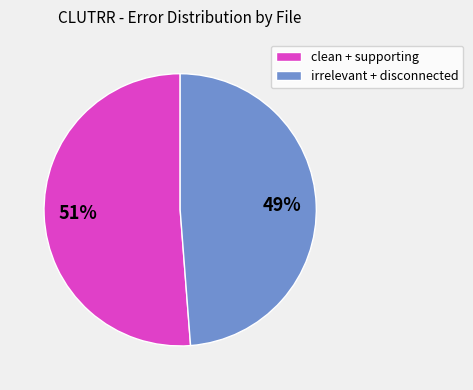

Approximately how many times larger is the value at irrelevant + disconnected compared to clean + supporting?

1.0